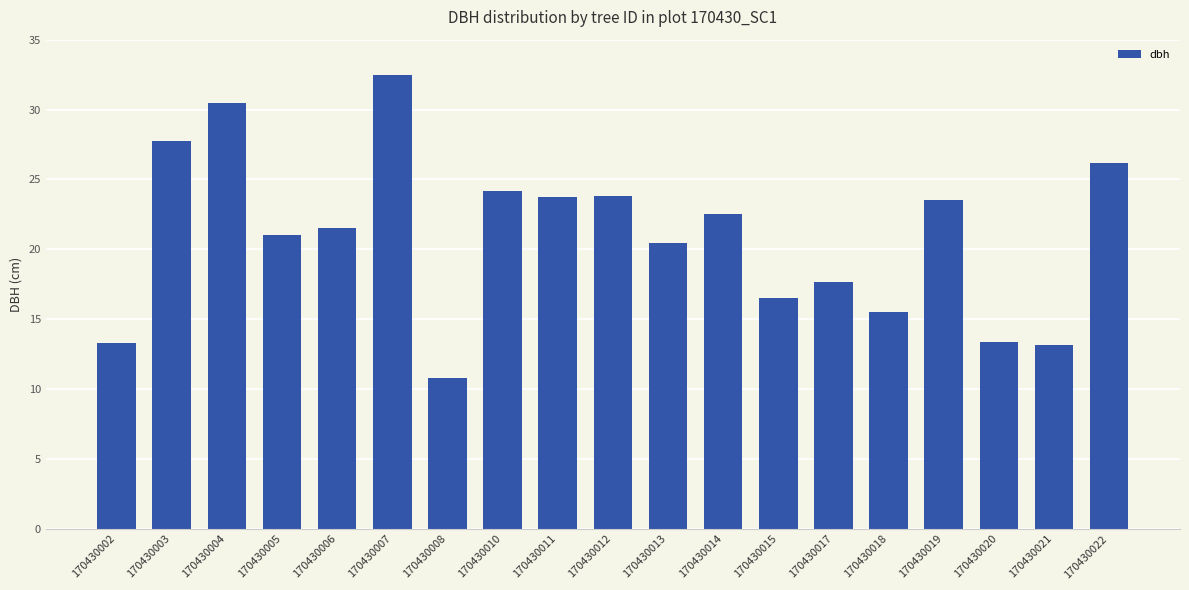

What is the value of the 6th bar from the left?

32.5